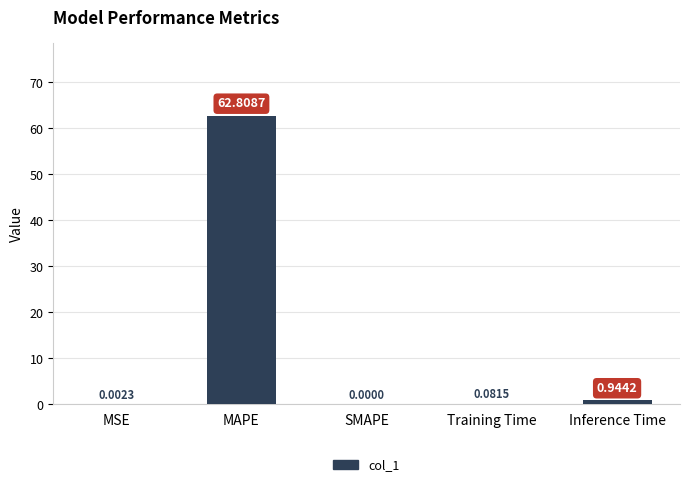

Where is the data nearest to the value 31?

Inference Time